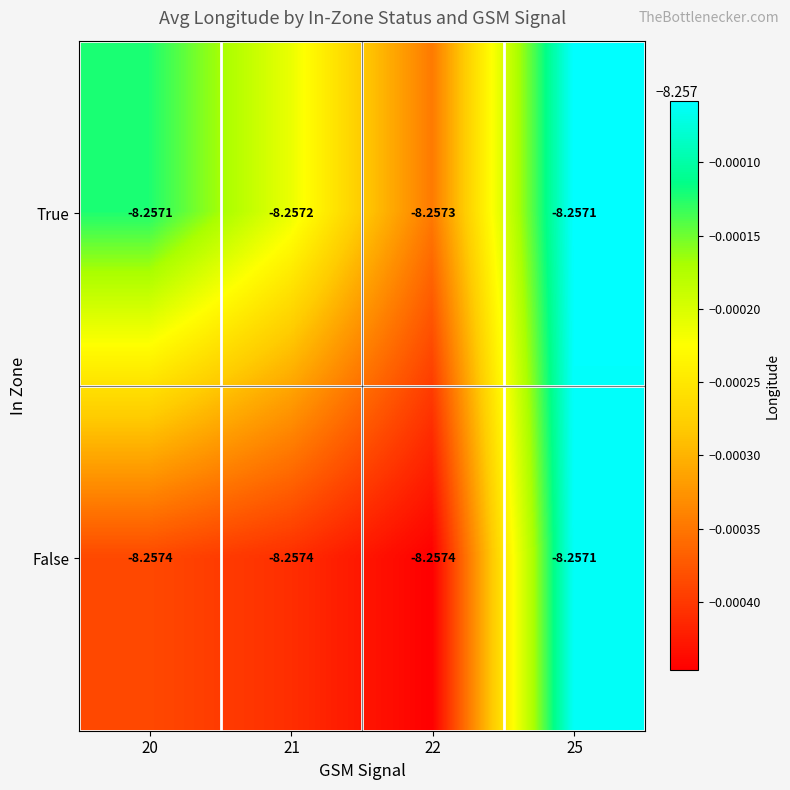

At 22, list the series in order from largest to smallest.

True, False